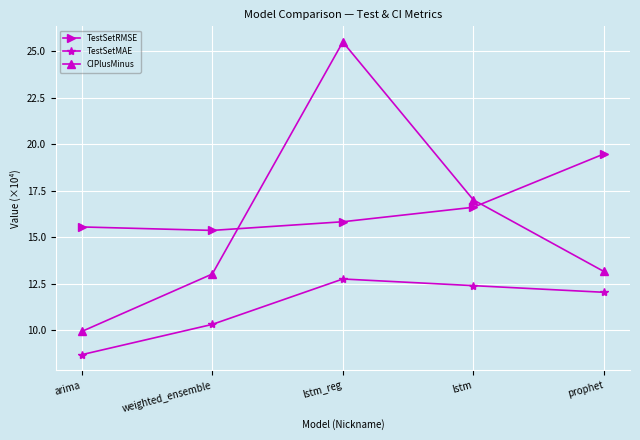

Between arima and prophet, which series saw the biggest shift?

TestSetRMSE